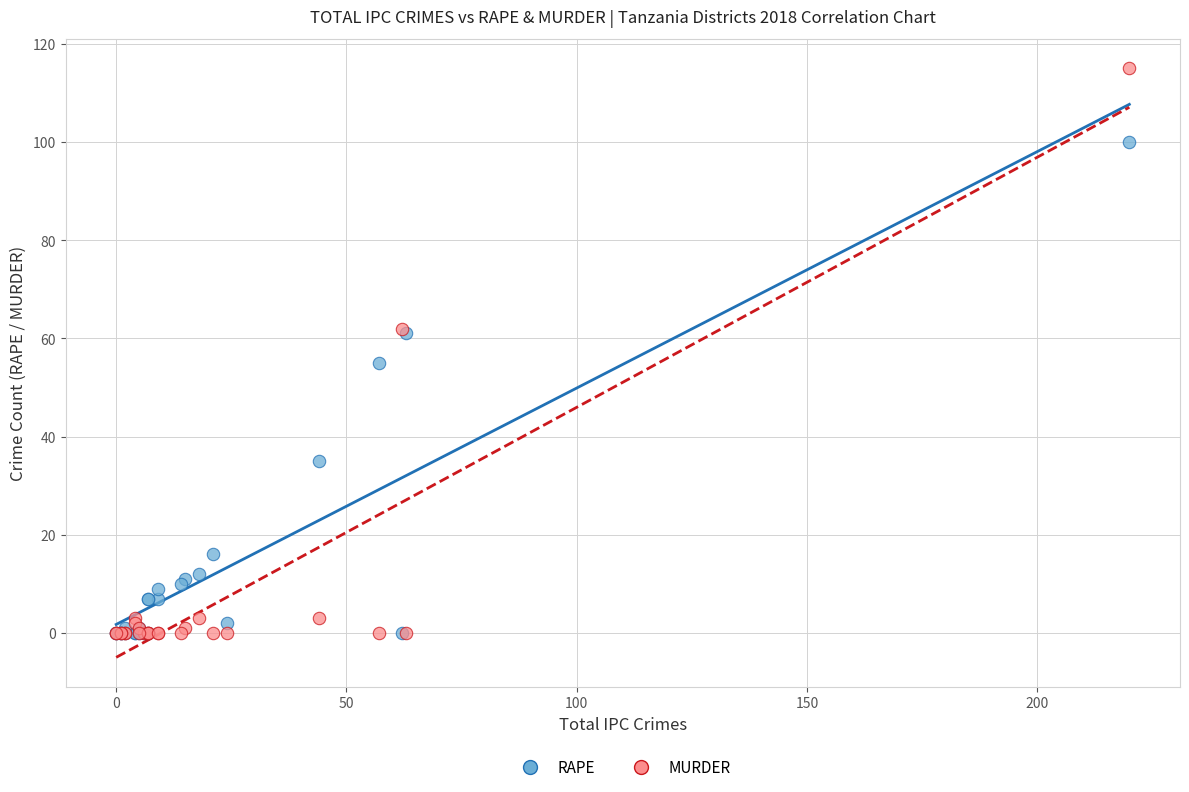

Which series reaches the maximum Y coordinate?

MURDER